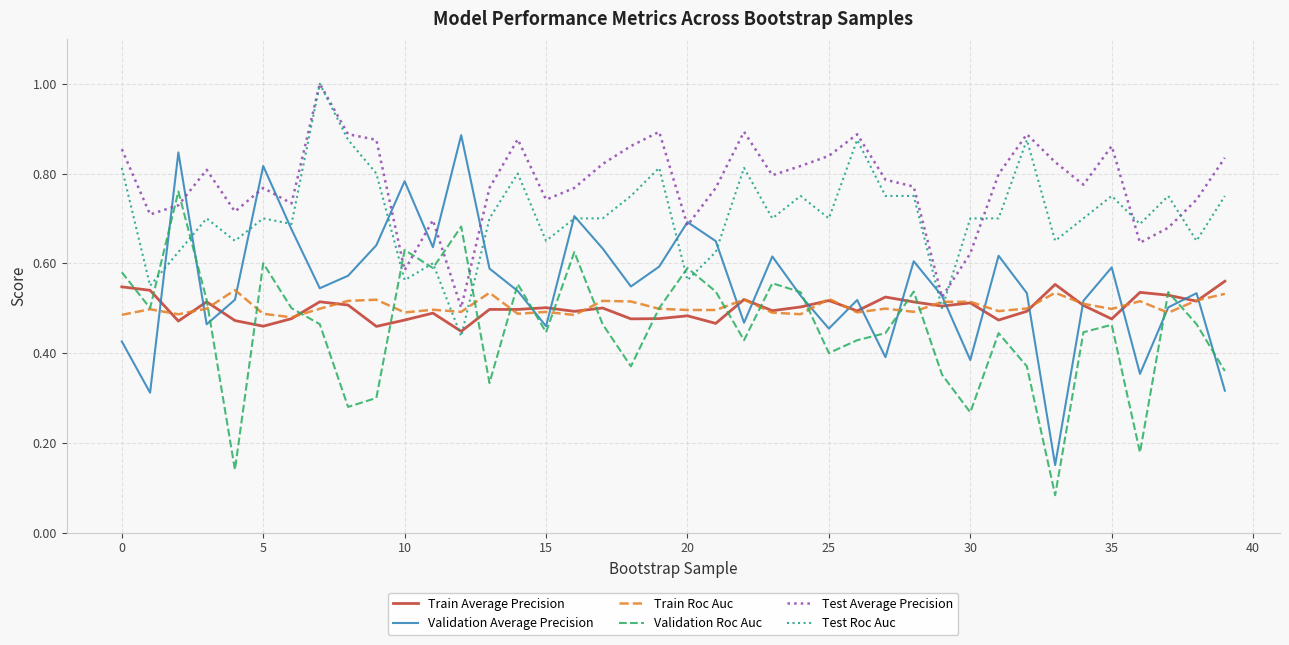

What is the maximum value for Test Average Precision?

1.0